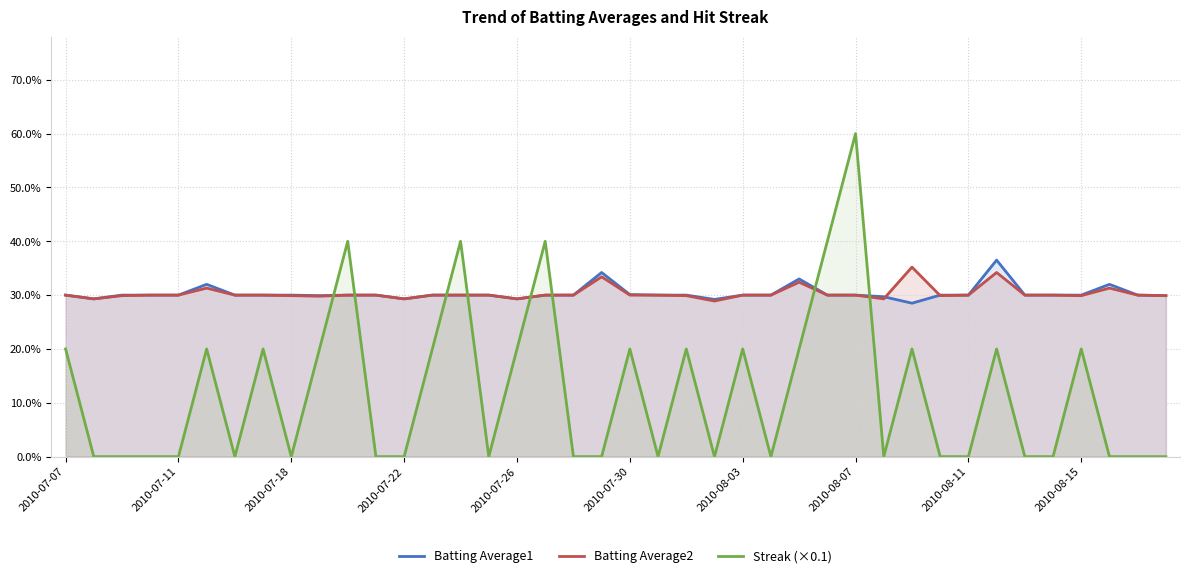

What is the spread (max minus min) of values at 17?

0.1